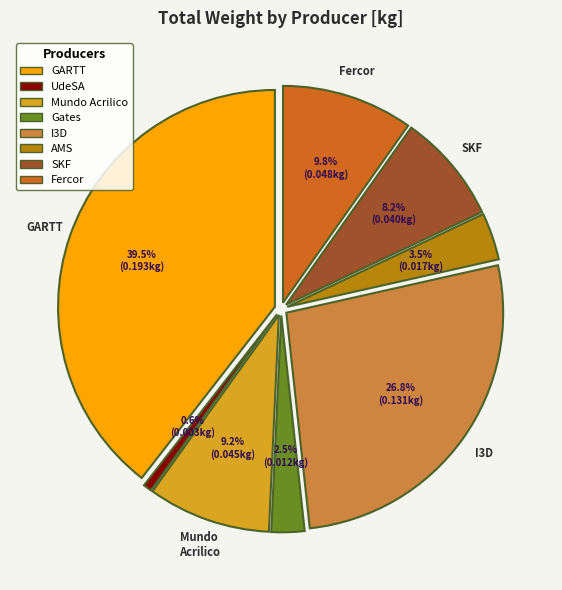

To the nearest percent, what percentage of the pie is UdeSA?

1%